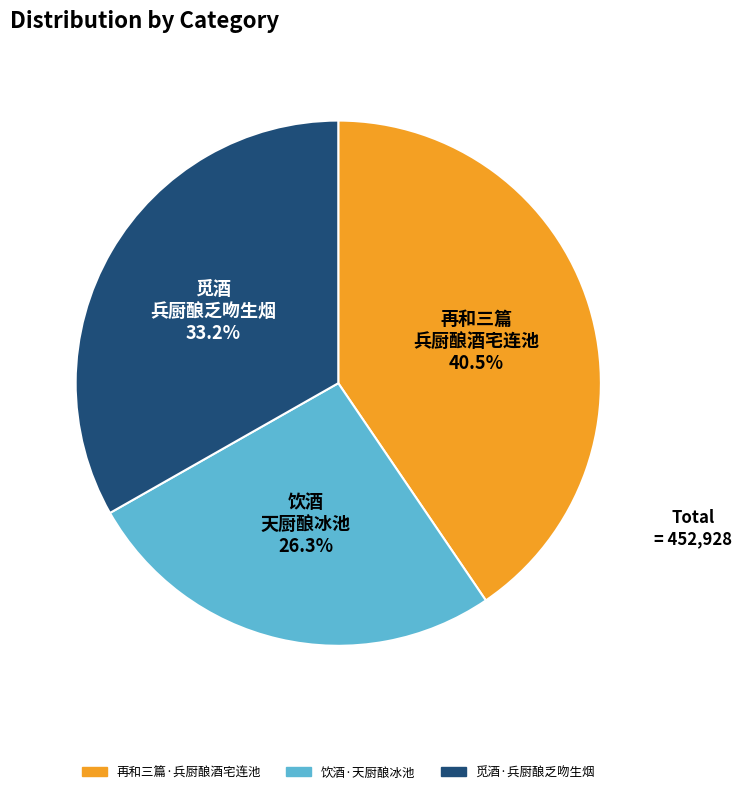

True or false: 再和三篇·兵厨酿酒宅连池 accounts for 48% of the total.

False